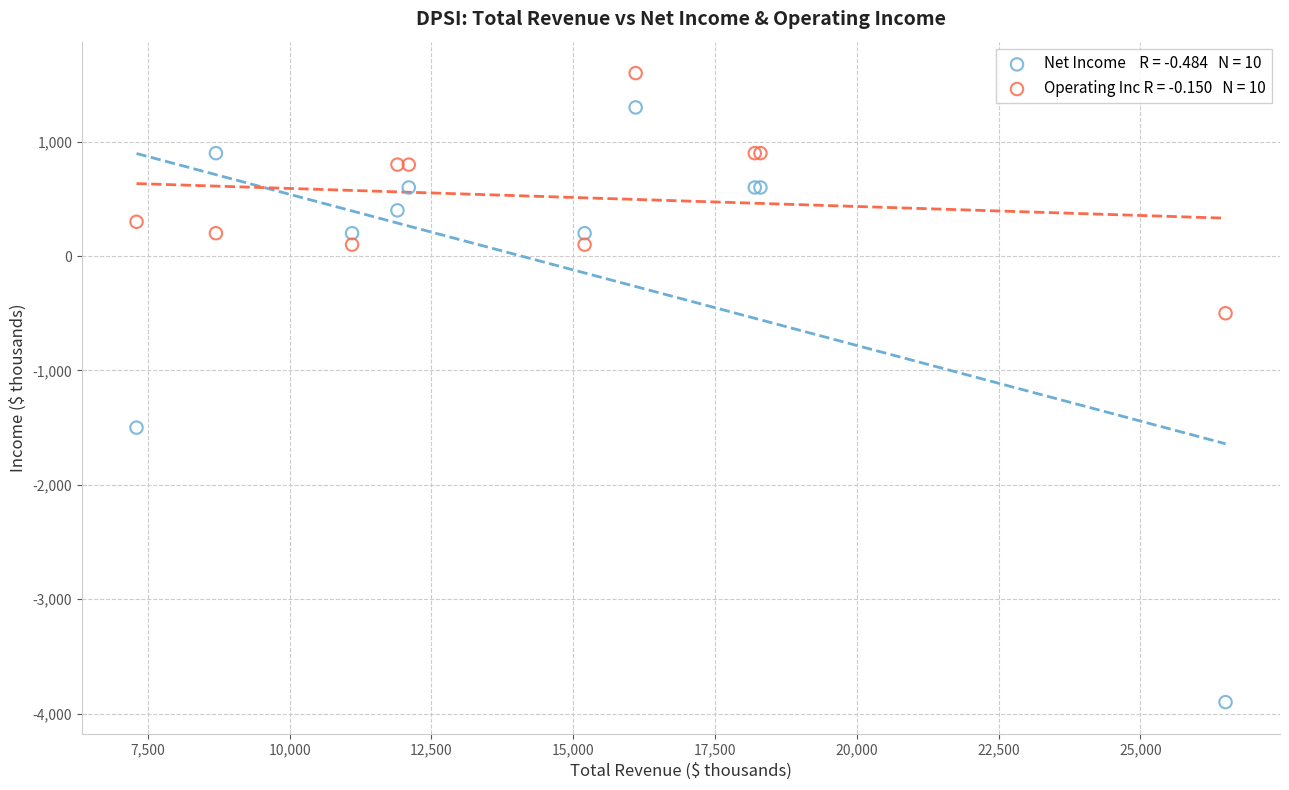

Across all series, what Y value is closest to -1150?

-1500